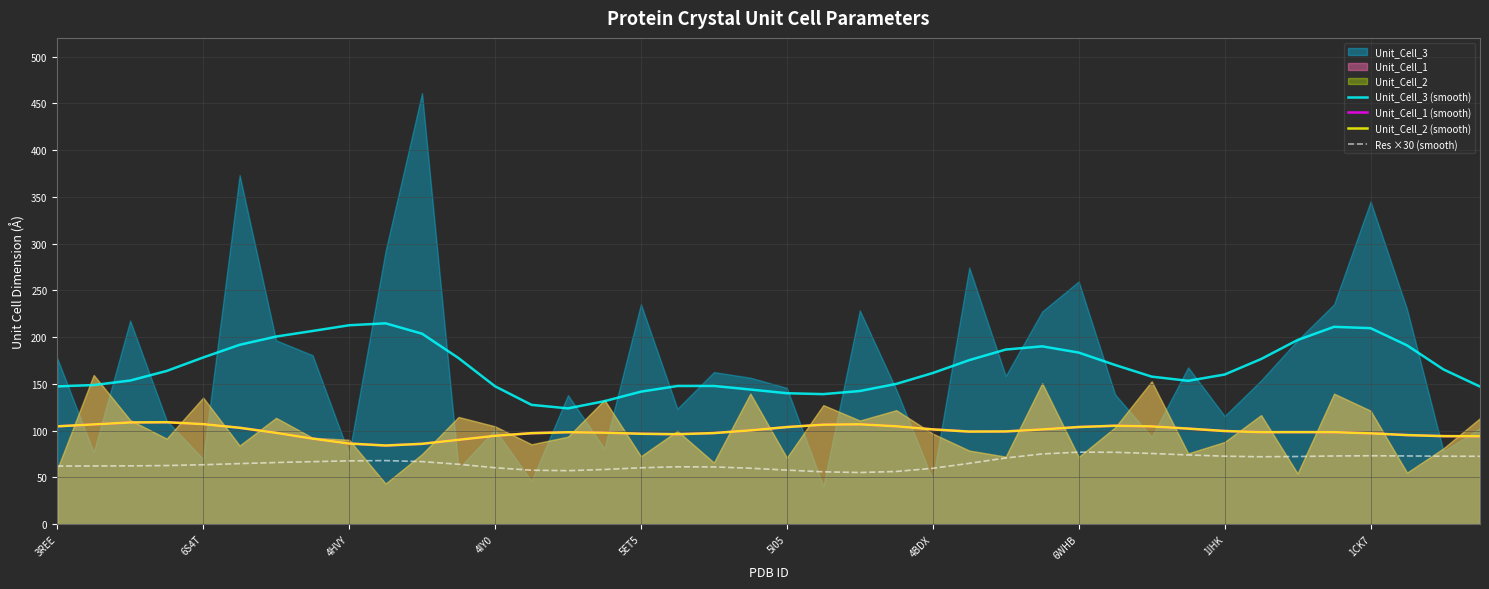

The Unit_Cell_2 (smooth) series shows 147.1 at 14. True or false?

False